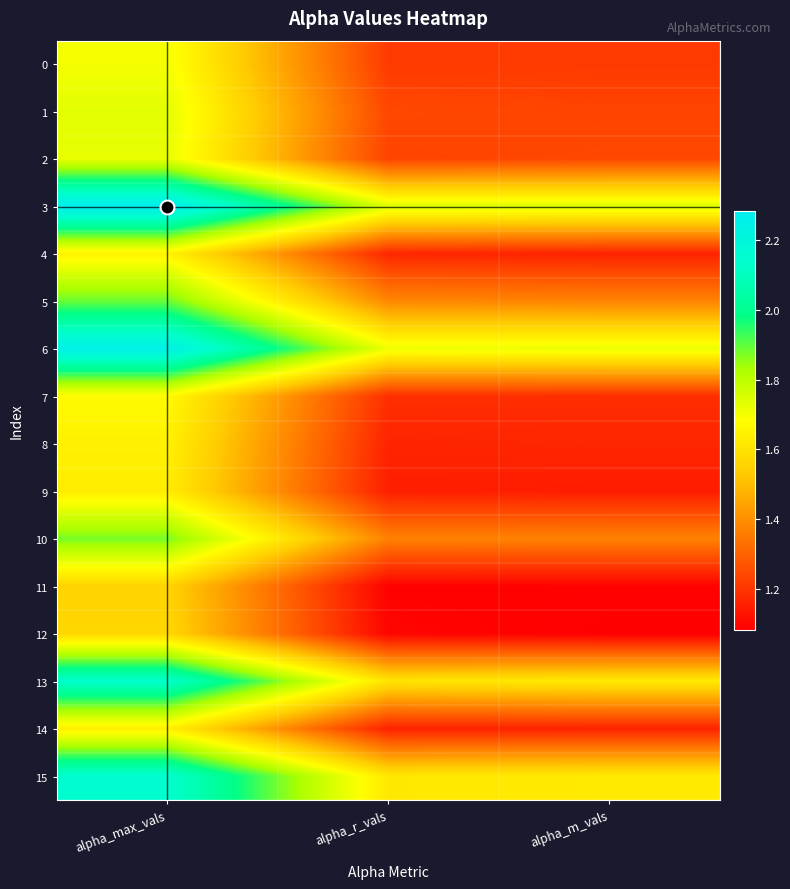

Rank the series at alpha_max_vals from highest to lowest value.

3, 6, 15, 13, 5, 10, 1, 2, 0, 7, 4, 8, 14, 9, 12, 11